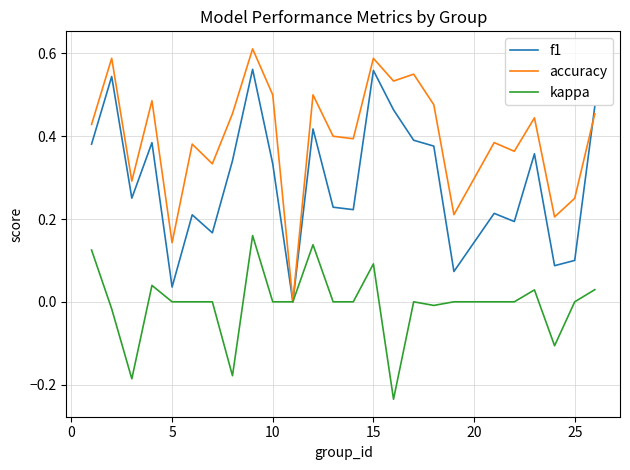

Which series has the largest total across all categories?

accuracy